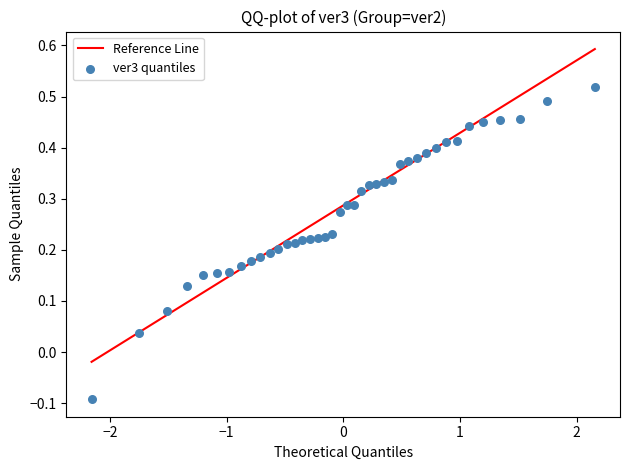

What is the range of X values (max minus min)?

4.3